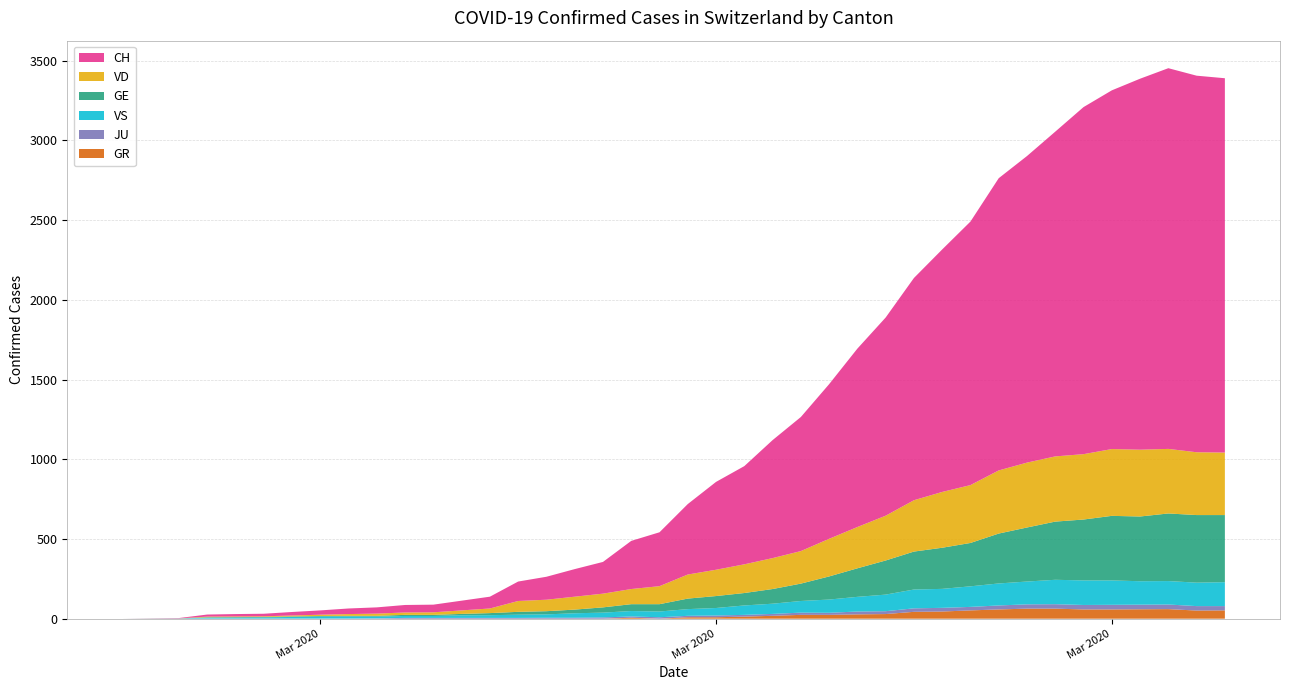

Reading left to right, extract all data points from this chart.

CH: 2020-02-25=0	2020-02-26=1	2020-02-27=2	2020-02-28=13	2020-02-29=15	2020-03-01=16	2020-03-02=22	2020-03-03=27	2020-03-04=35	2020-03-05=39	2020-03-06=47	2020-03-07=48	2020-03-08=61	2020-03-09=74	2020-03-10=122	2020-03-11=144	2020-03-12=173	2020-03-13=199	2020-03-14=302	2020-03-15=338	2020-03-16=442	2020-03-17=551	2020-03-18=616	2020-03-19=740	2020-03-20=841	2020-03-21=970	2020-03-22=1119	2020-03-23=1243	2020-03-24=1394	2020-03-25=1521	2020-03-26=1653	2020-03-27=1833	2020-03-28=1923	2020-03-29=2037	2020-03-30=2177	2020-03-31=2250	2020-04-01=2327	2020-04-02=2388	2020-04-03=2362	2020-04-04=2348
GE: 2020-02-25=0	2020-02-26=1	2020-02-27=1	2020-02-28=2	2020-02-29=3	2020-03-01=3	2020-03-02=3	2020-03-03=4	2020-03-04=4	2020-03-05=5	2020-03-06=7	2020-03-07=7	2020-03-08=9	2020-03-09=13	2020-03-10=18	2020-03-11=20	2020-03-12=23	2020-03-13=33	2020-03-14=43	2020-03-15=46	2020-03-16=66	2020-03-17=75	2020-03-18=78	2020-03-19=92	2020-03-20=109	2020-03-21=145	2020-03-22=179	2020-03-23=214	2020-03-24=238	2020-03-25=258	2020-03-26=272	2020-03-27=313	2020-03-28=339	2020-03-29=365	2020-03-30=382	2020-03-31=405	2020-04-01=406	2020-04-02=424	2020-04-03=424	2020-04-04=421
GR: 2020-02-25=0	2020-02-26=0	2020-02-27=0	2020-02-28=0	2020-02-29=0	2020-03-01=0	2020-03-02=0	2020-03-03=0	2020-03-04=0	2020-03-05=0	2020-03-06=0	2020-03-07=0	2020-03-08=0	2020-03-09=0	2020-03-10=0	2020-03-11=0	2020-03-12=0	2020-03-13=0	2020-03-14=6	2020-03-15=0	2020-03-16=9	2020-03-17=9	2020-03-18=13	2020-03-19=18	2020-03-20=24	2020-03-21=24	2020-03-22=27	2020-03-23=29	2020-03-24=43	2020-03-25=45	2020-03-26=52	2020-03-27=58	2020-03-28=63	2020-03-29=63	2020-03-30=58	2020-03-31=58	2020-04-01=59	2020-04-02=60	2020-04-03=51	2020-04-04=52
JU: 2020-02-25=0	2020-02-26=0	2020-02-27=1	2020-02-28=1	2020-02-29=1	2020-03-01=1	2020-03-02=1	2020-03-03=1	2020-03-04=1	2020-03-05=2	2020-03-06=5	2020-03-07=5	2020-03-08=5	2020-03-09=5	2020-03-10=5	2020-03-11=6	2020-03-12=6	2020-03-13=8	2020-03-14=8	2020-03-15=9	2020-03-16=9	2020-03-17=11	2020-03-18=11	2020-03-19=12	2020-03-20=14	2020-03-21=13	2020-03-22=18	2020-03-23=18	2020-03-24=22	2020-03-25=23	2020-03-26=22	2020-03-27=25	2020-03-28=27	2020-03-29=28	2020-03-30=28	2020-03-31=29	2020-04-01=29	2020-04-02=29	2020-04-03=28	2020-04-04=27
VD: 2020-02-25=0	2020-02-26=0	2020-02-27=0	2020-02-28=4	2020-02-29=4	2020-03-01=4	2020-03-02=6	2020-03-03=8	2020-03-04=11	2020-03-05=14	2020-03-06=15	2020-03-07=16	2020-03-08=22	2020-03-09=29	2020-03-10=68	2020-03-11=72	2020-03-12=81	2020-03-13=86	2020-03-14=95	2020-03-15=113	2020-03-16=151	2020-03-17=165	2020-03-18=180	2020-03-19=194	2020-03-20=204	2020-03-21=236	2020-03-22=259	2020-03-23=281	2020-03-24=322	2020-03-25=350	2020-03-26=363	2020-03-27=396	2020-03-28=407	2020-03-29=409	2020-03-30=410	2020-03-31=419	2020-04-01=419	2020-04-02=405	2020-04-03=394	2020-04-04=392
VS: 2020-02-25=0	2020-02-26=0	2020-02-27=0	2020-02-28=6	2020-02-29=6	2020-03-01=7	2020-03-02=10	2020-03-03=12	2020-03-04=13	2020-03-05=11	2020-03-06=12	2020-03-07=12	2020-03-08=16	2020-03-09=17	2020-03-10=20	2020-03-11=21	2020-03-12=28	2020-03-13=30	2020-03-14=34	2020-03-15=36	2020-03-16=42	2020-03-17=47	2020-03-18=59	2020-03-19=64	2020-03-20=73	2020-03-21=83	2020-03-22=92	2020-03-23=104	2020-03-24=118	2020-03-25=119	2020-03-26=129	2020-03-27=138	2020-03-28=143	2020-03-29=153	2020-03-30=154	2020-03-31=153	2020-04-01=147	2020-04-02=147	2020-04-03=147	2020-04-04=150